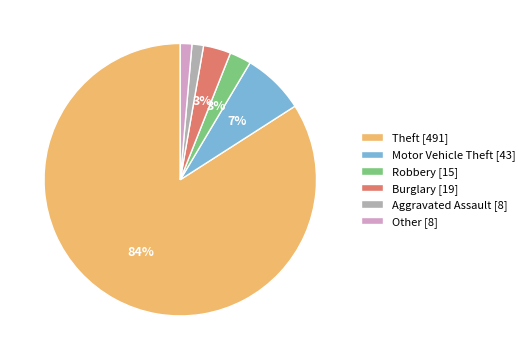

Is it true that Burglary [19] is 3% of the pie?

True